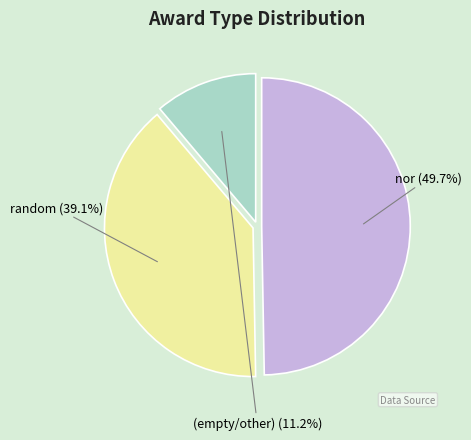

To the nearest percent, what is the average slice percentage?

33%